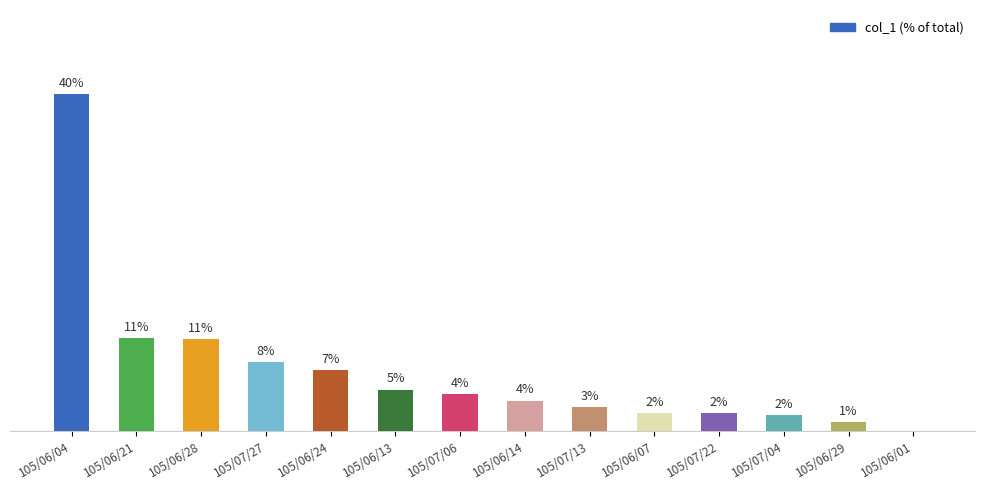

Are the bars horizontal?

No